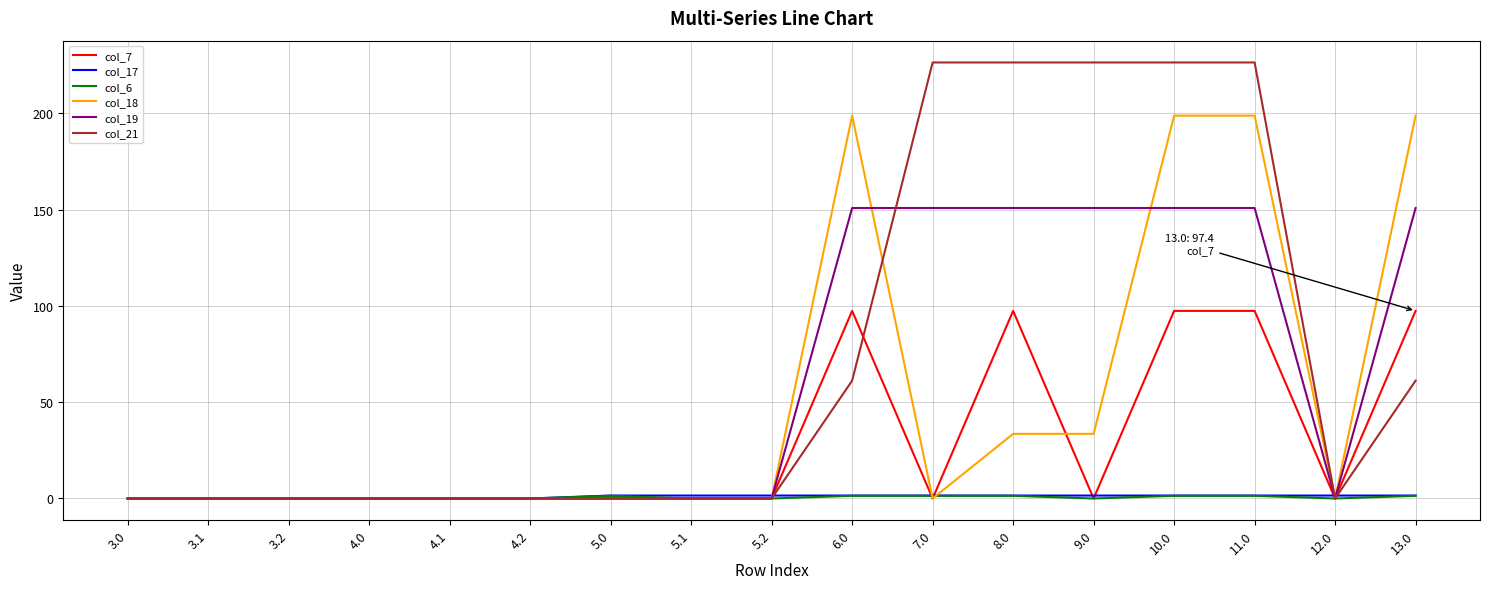

Is the value of col_18 at 11.0 greater than the value of col_21 at 4.0?

Yes